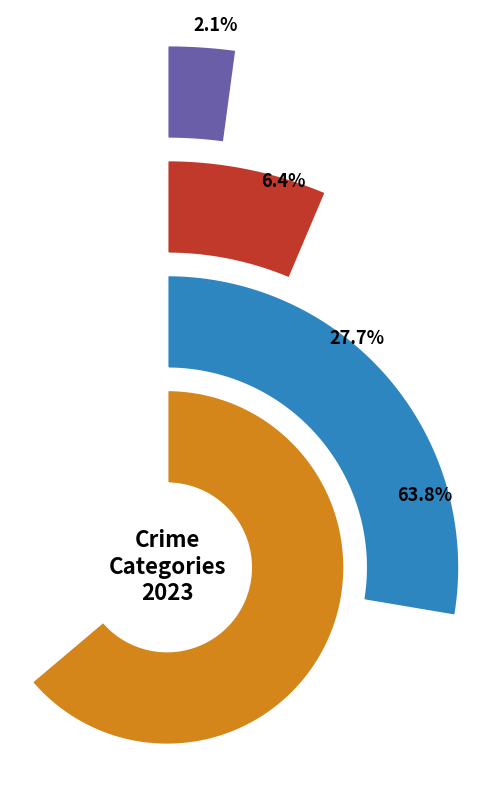

Combined, do Theft and Aggravated Battery account for over 50%?

Yes